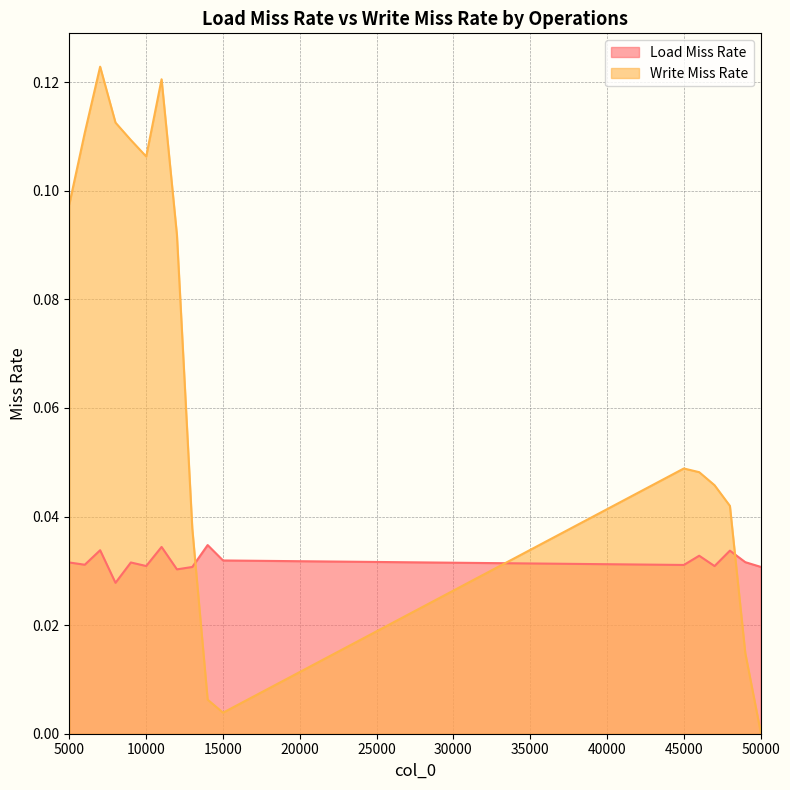

What is the greatest value displayed?

0.1